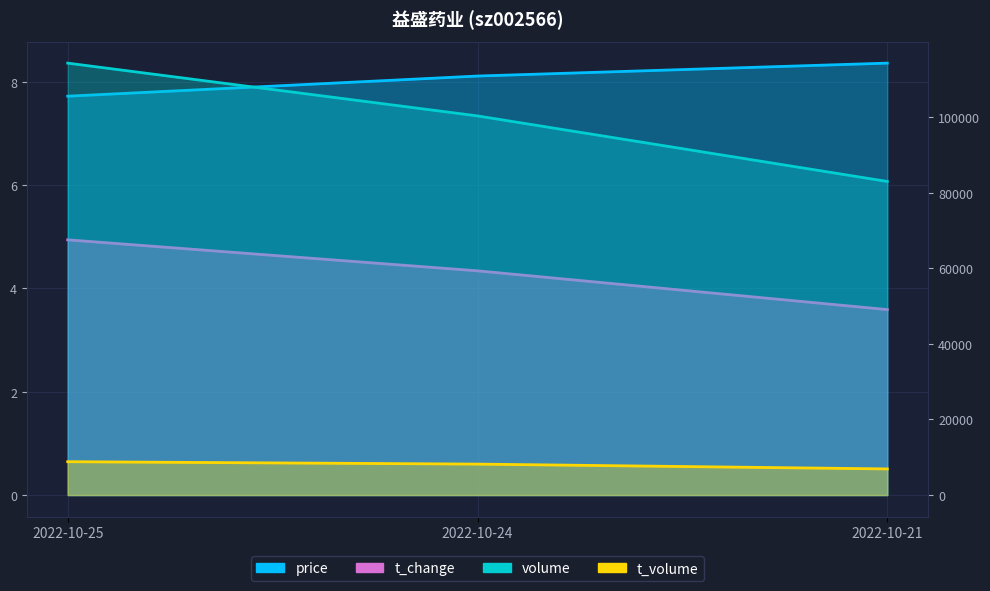

At how many categories does at least one series exceed 109675?

1